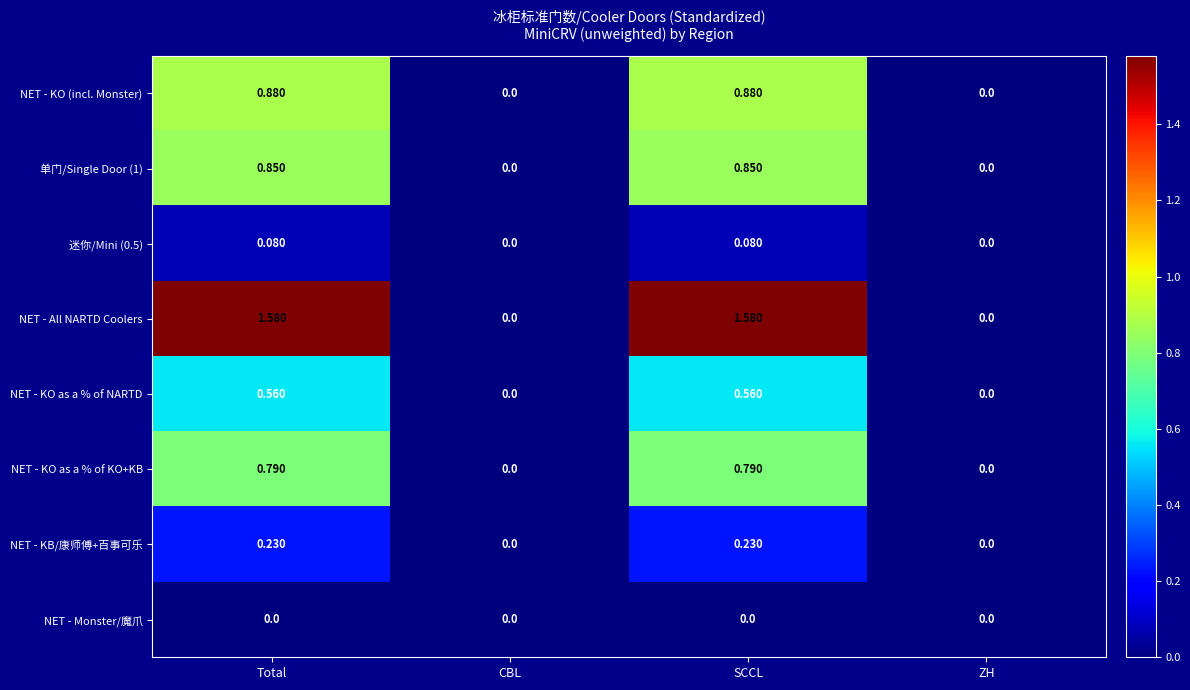

Which series has the largest total across all categories?

NET - All NARTD Coolers